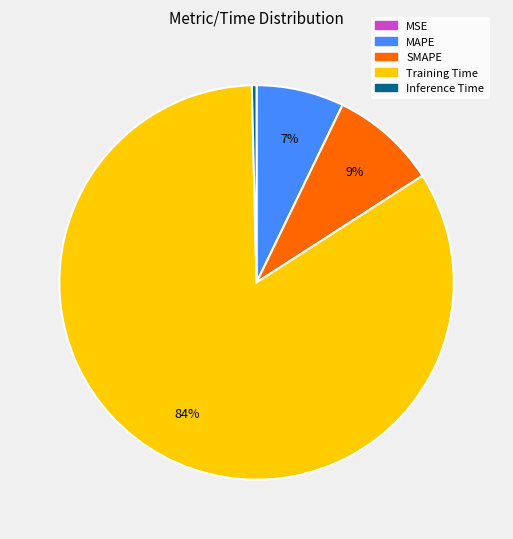

Which category has the biggest portion of the pie?

Training Time